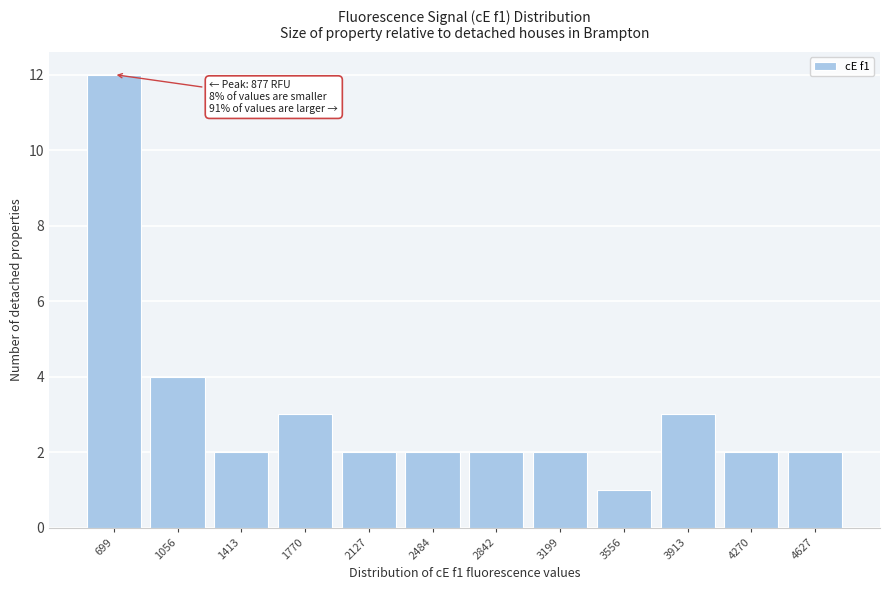

Reading right to left, extract all data points from this chart.

2	2	3	1	2	2	2	2	3	2	4	12